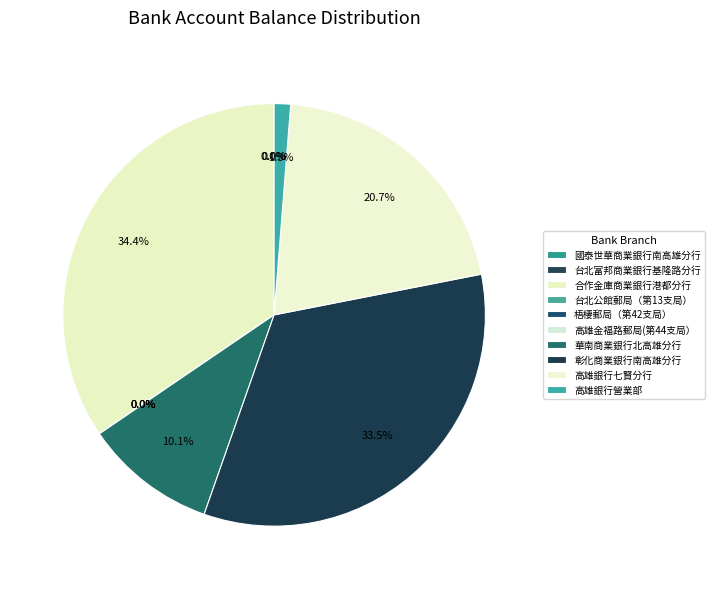

To the nearest percent, what is the difference between the 高雄銀行營業部 and 台北富邦商業銀行基隆路分行 slice percentages?

1%